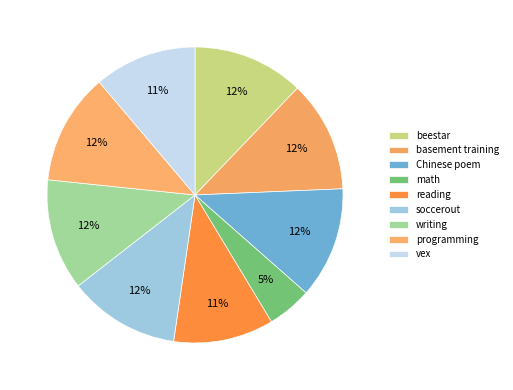

Which has a higher value, Chinese poem or basement training?

Chinese poem